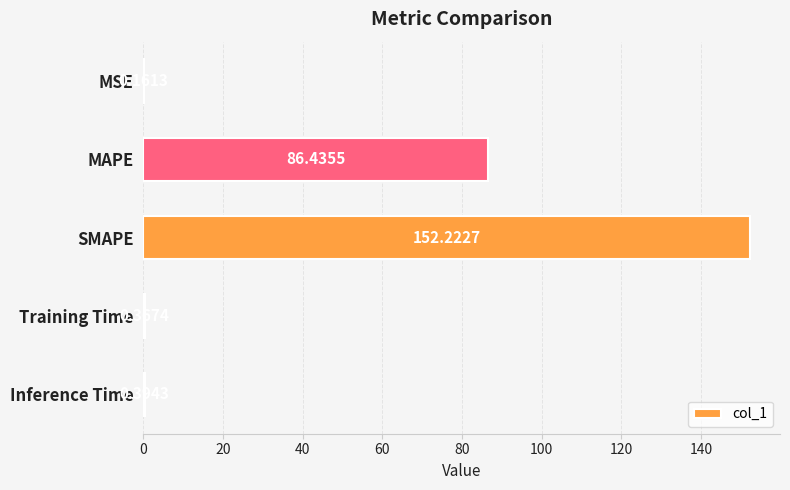

What is the sum of the values at Inference Time and SMAPE?

152.6